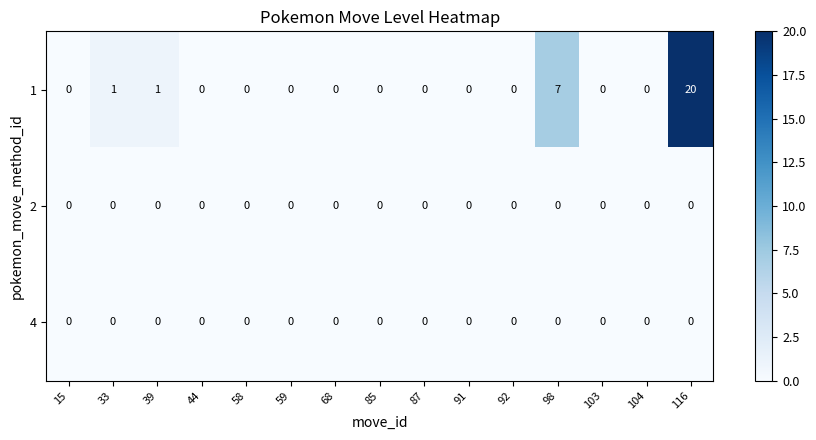

What is the sum of all 1 values?

29